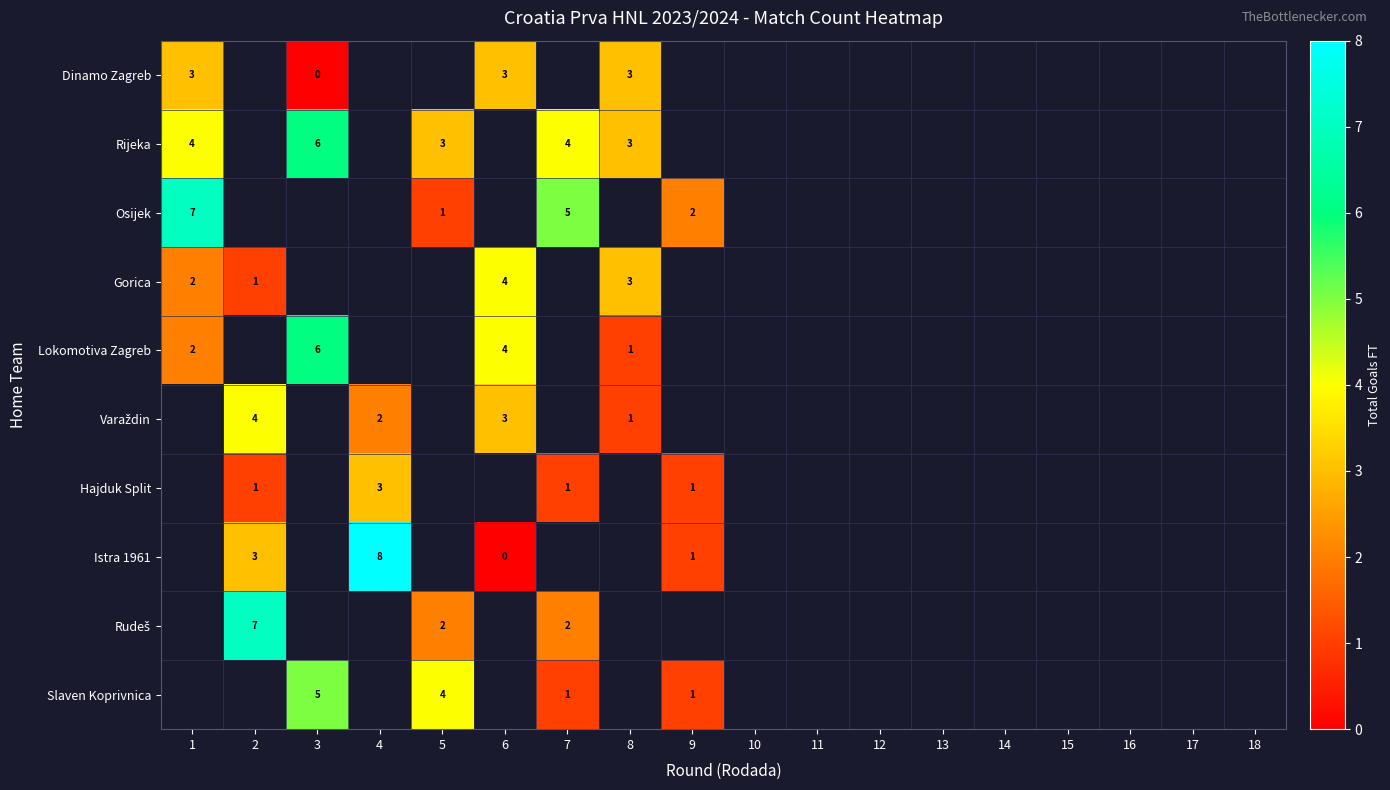

At which category does the chart reach its minimum across all series?

3